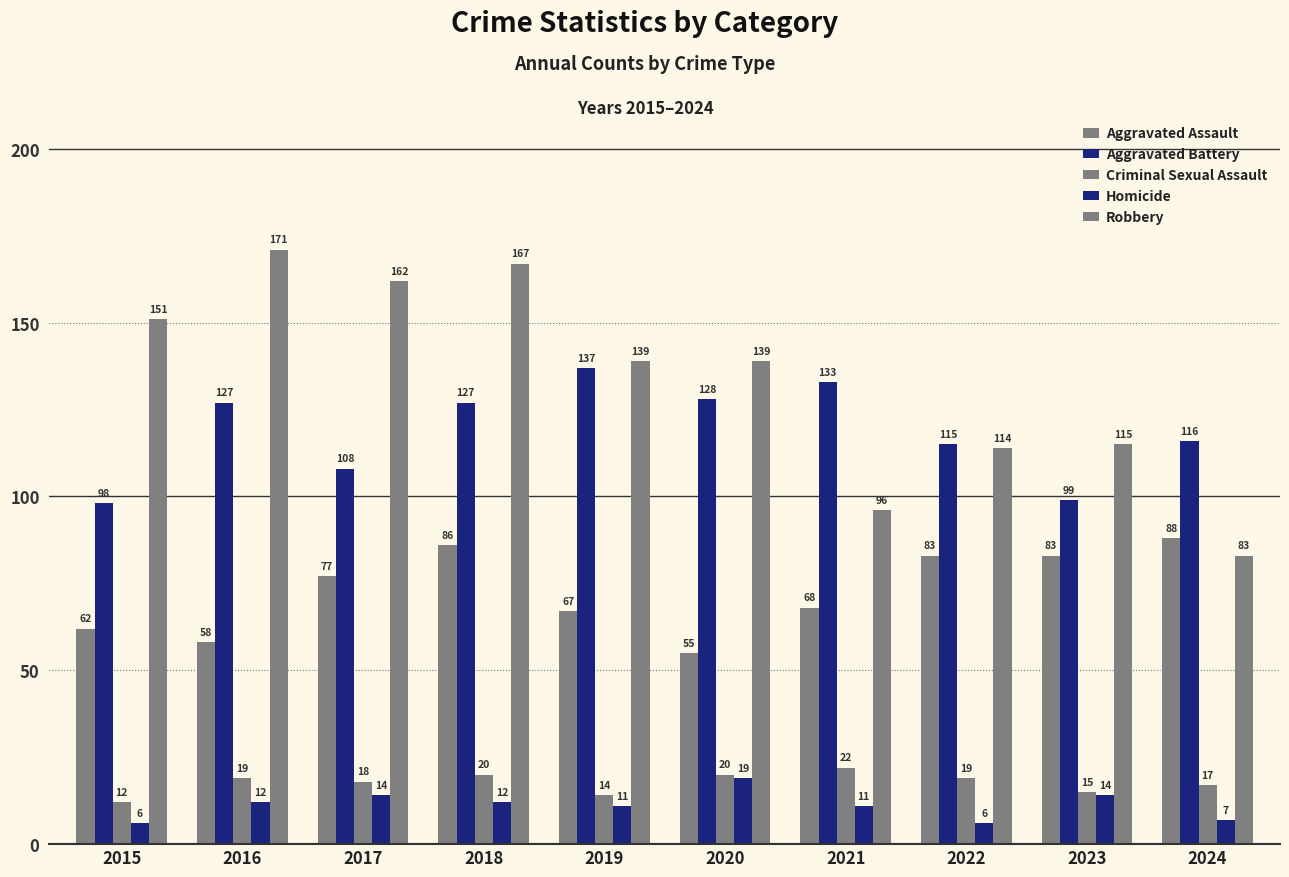

What is the value of the Aggravated Assault bar at the 3rd from the left?

77